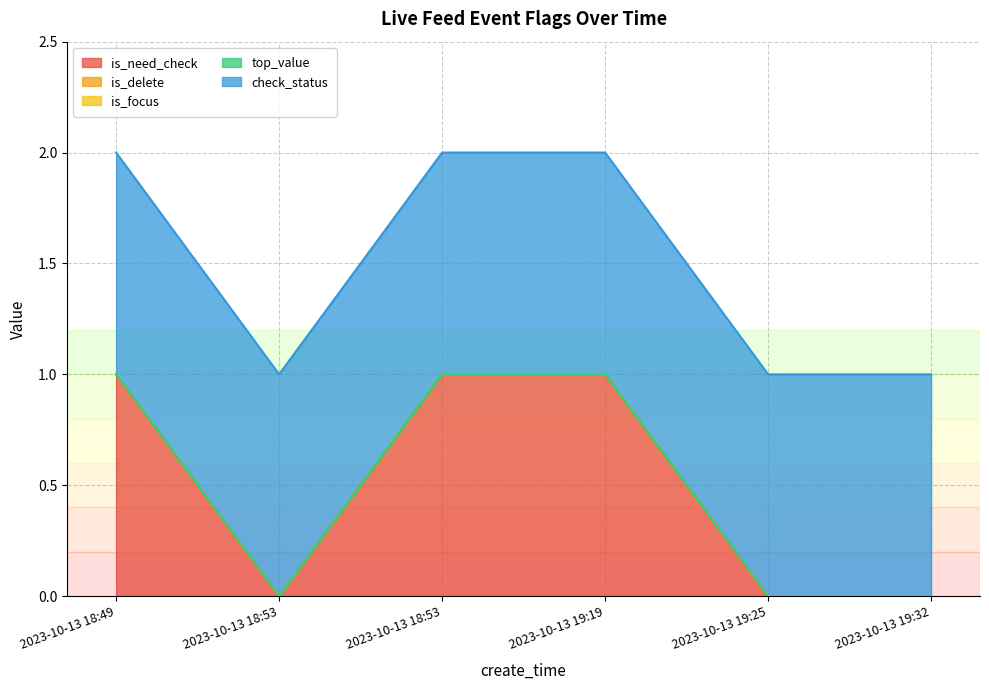

What is the spread (max minus min) of values at 2023-10-13 19:32?

1